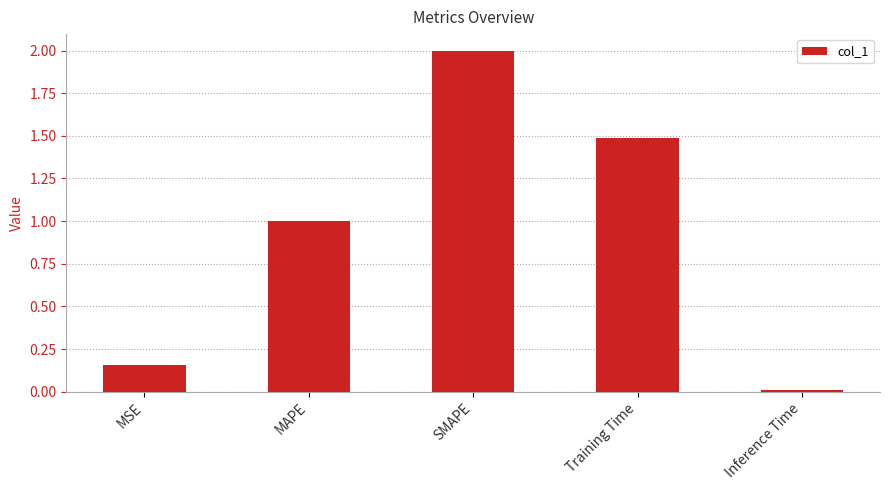

What is the sum of all values?

4.7